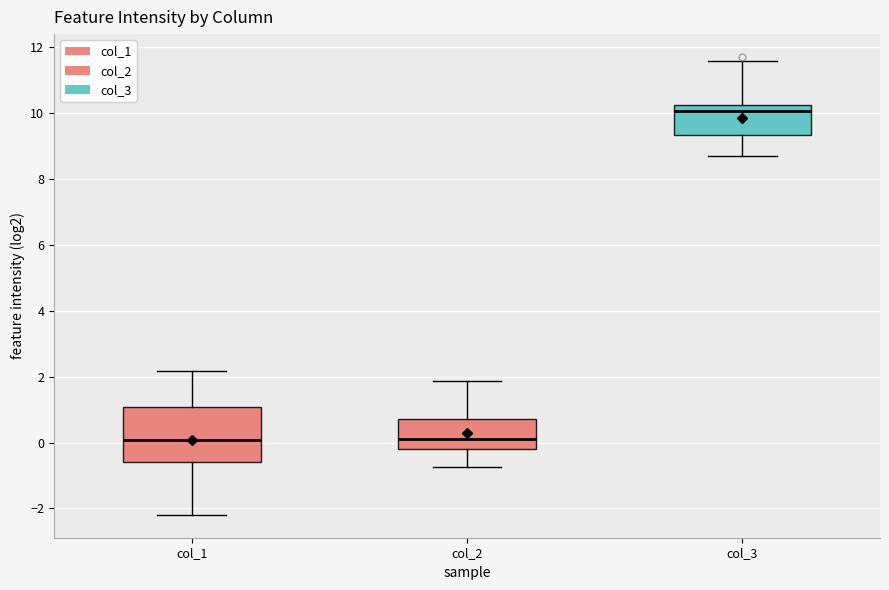

Reading left to right, transcribe this box plot: for each box, give where its median line is, the range the box spans, and where its two whiskers end, as read against the y-axis. The values are not printed on the chart, so give them approximately, as read against the axis.

col_1: median 0.0, box -0.6 to 1.0, whiskers -2.2 to 2.2
col_2: median 0.2, box -0.2 to 0.8, whiskers -0.8 to 1.8
col_3: median 10.0, box 9.4 to 10.2, whiskers 8.6 to 11.6